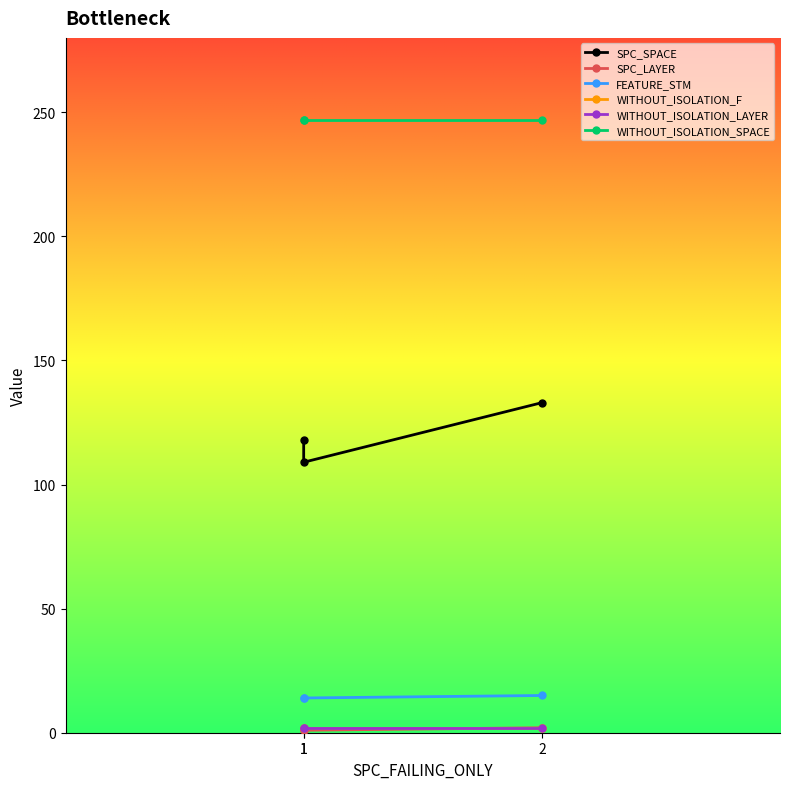

The value of WITHOUT_ISOLATION_SPACE at 2 is 125. True or false?

False